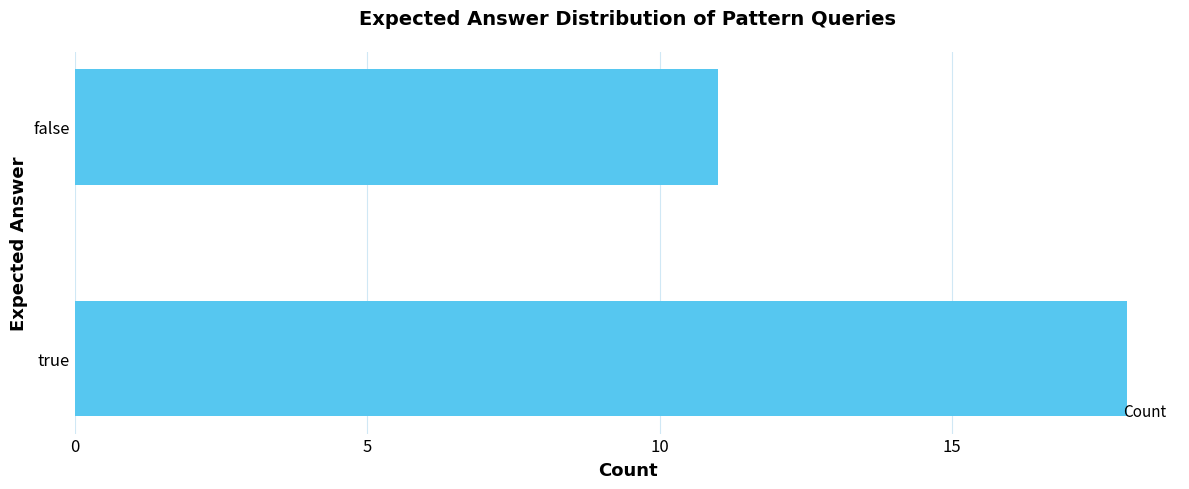

Reading bottom to top, transcribe all the data shown in this chart.

18	11